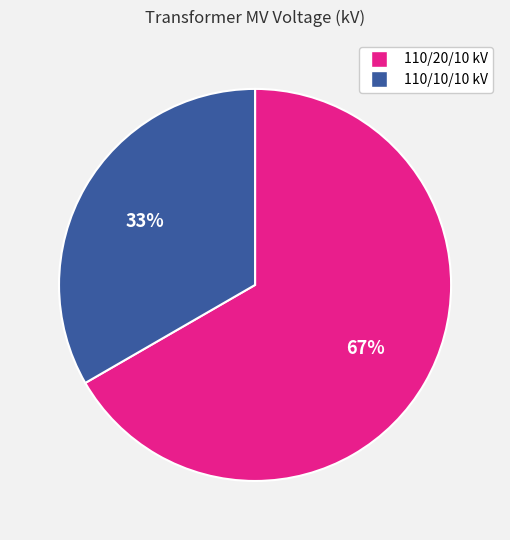

To the nearest percent, what is the average slice percentage?

50%